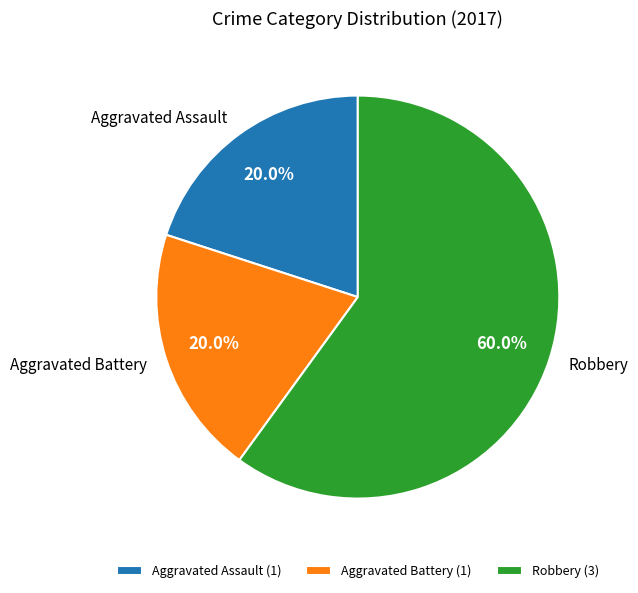

Which has a higher value, Aggravated Battery or Robbery?

Robbery